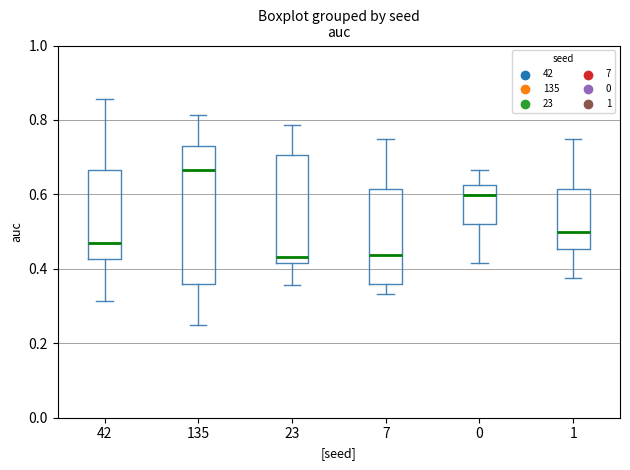

Where is the upper edge of the box at x = 135 on the y-axis? The values are not printed on the chart, so give them approximately, as read against the axis.

0.72